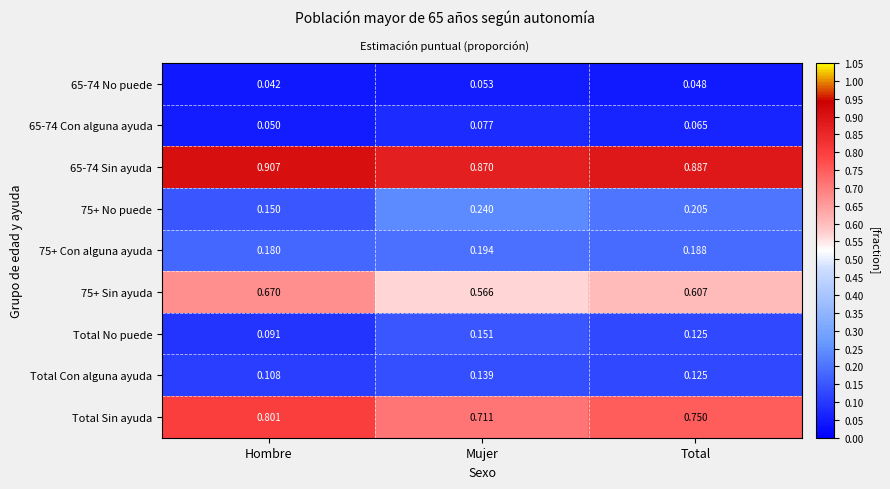

At how many categories does at least one series exceed 0?

3